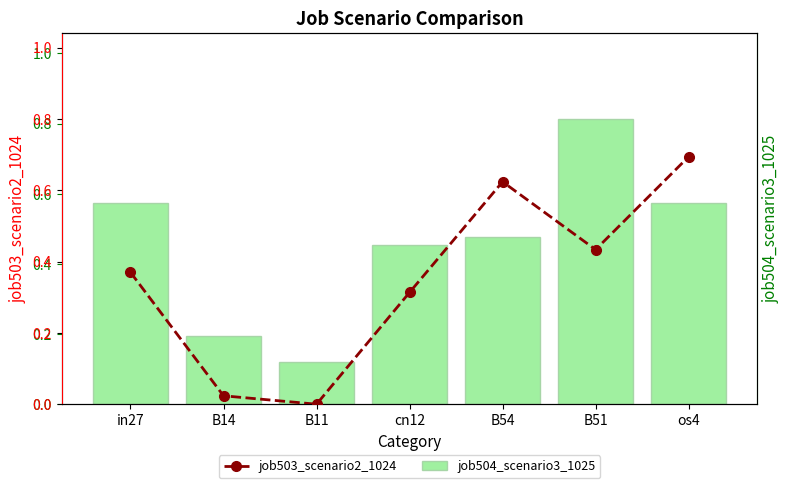

Reading left to right, transcribe all the data shown in this chart.

job504_scenario3_1025: in27=0.6	B14=0.2	B11=0.1	cn12=0.5	B54=0.5	B51=0.8	os4=0.6
job503_scenario2_1024: in27=0.4	B14=0.0	B11=0.0	cn12=0.3	B54=0.6	B51=0.4	os4=0.7